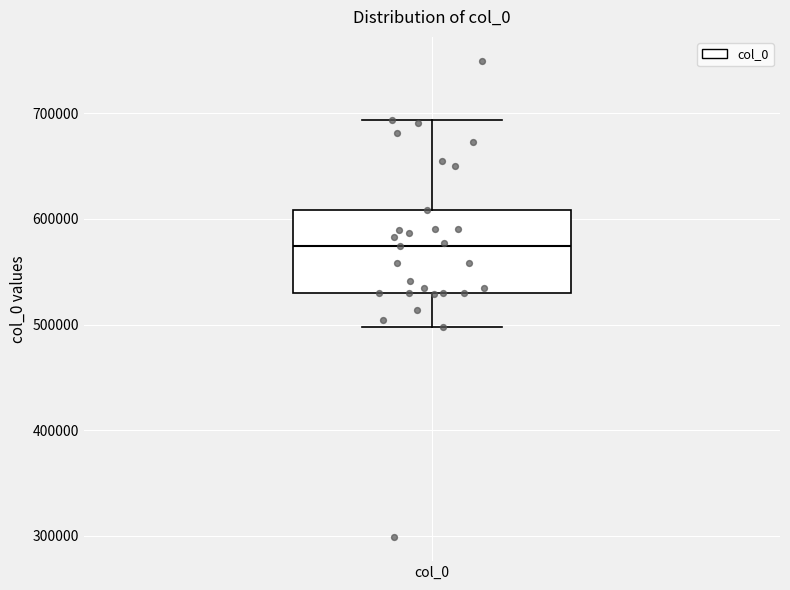

Transcribe this box plot: give where the median line is, the range the box spans, and where the two whiskers end, as read against the y-axis. The values are not printed on the chart, so give them approximately, as read against the axis.

median 570000, box 530000 to 610000, whiskers 500000 to 690000